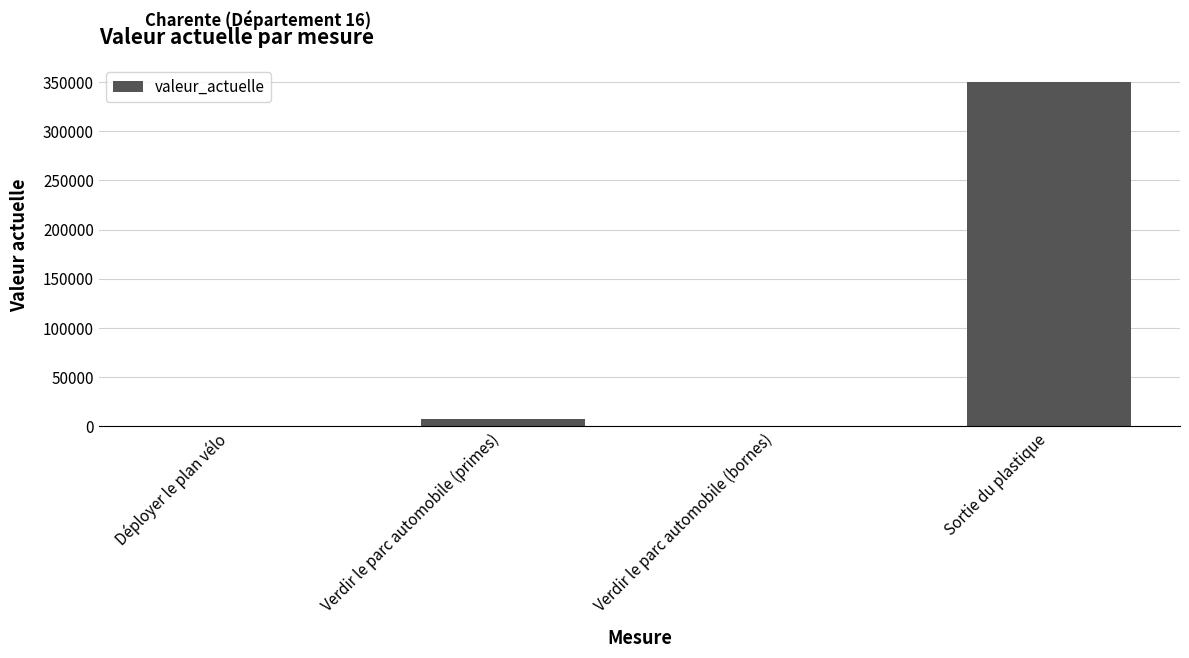

Is it true that the value at Sortie du plastique is 350000?

True